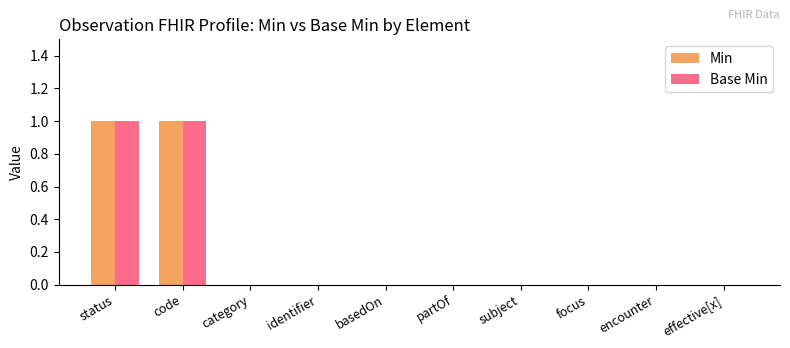

What is the difference between the Min values at basedOn and code?

1